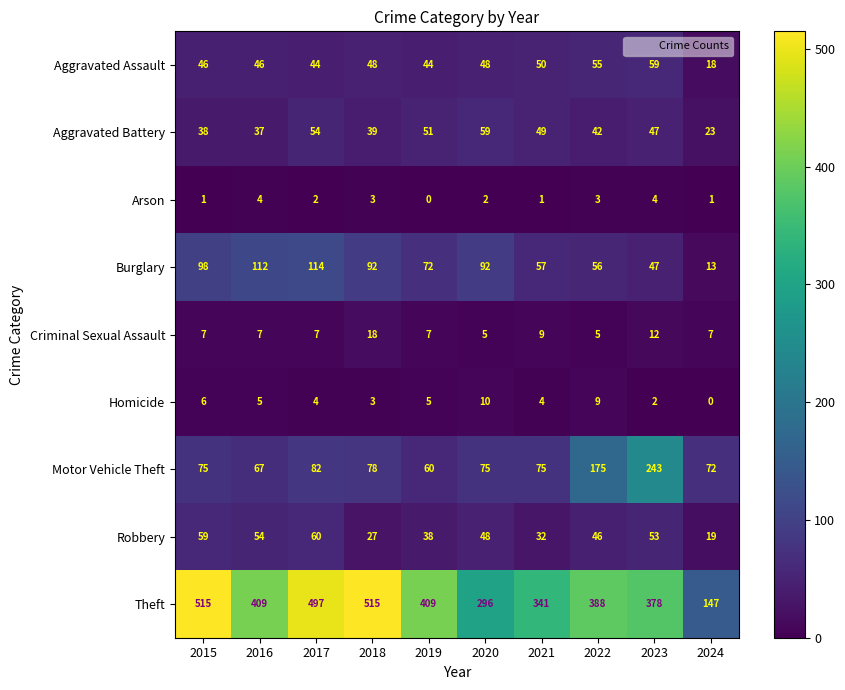

Is it true that Motor Vehicle Theft equals 75 at 2015?

True